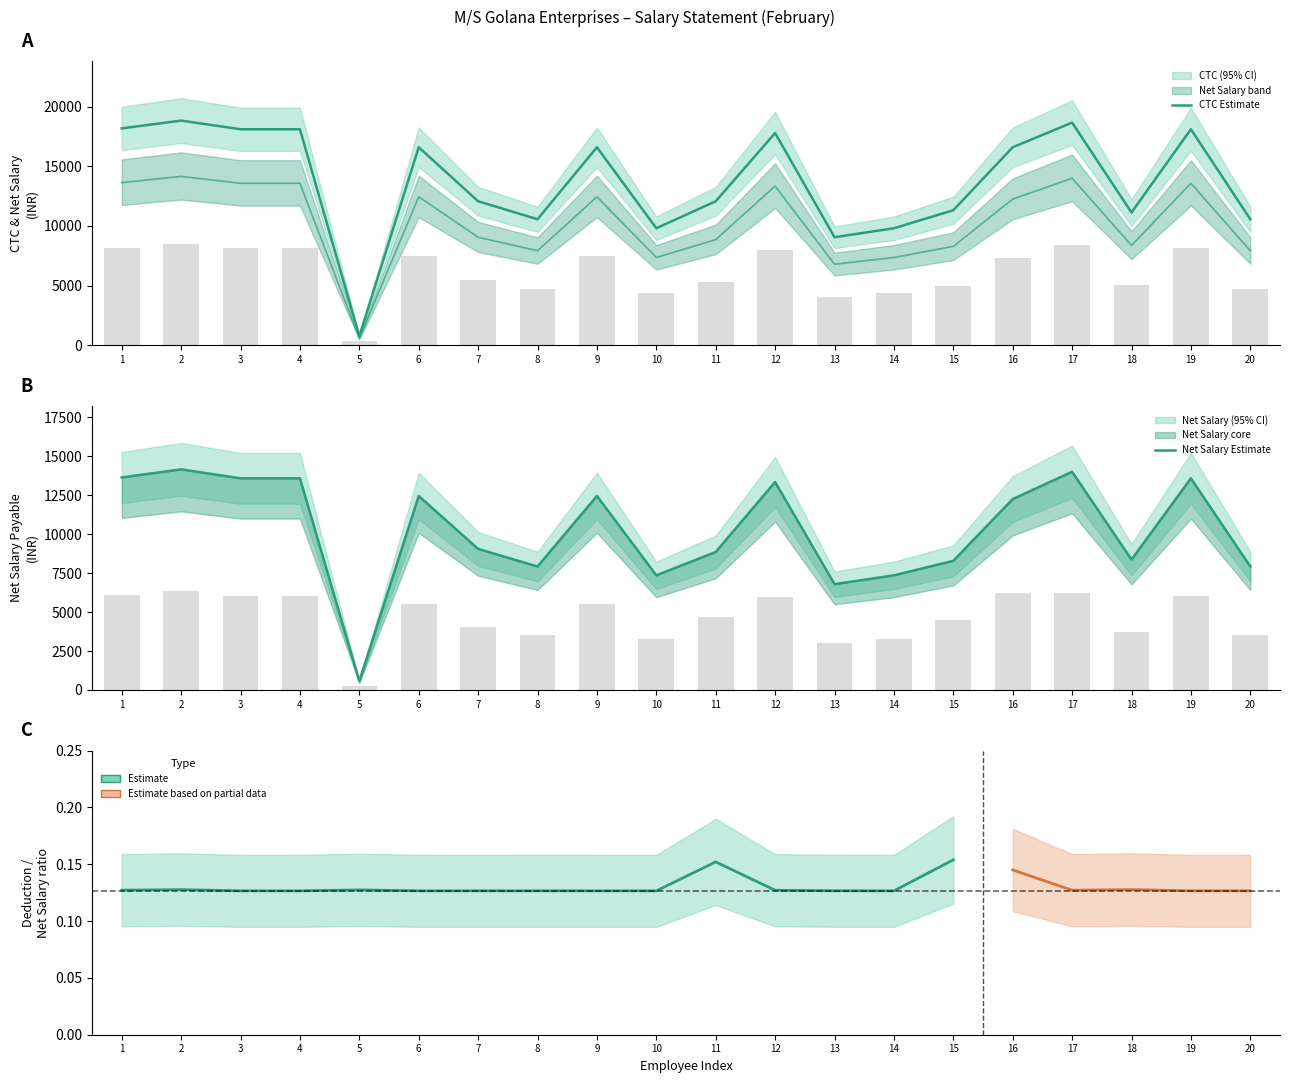

Which series has the largest total across all categories?

CTC Estimate